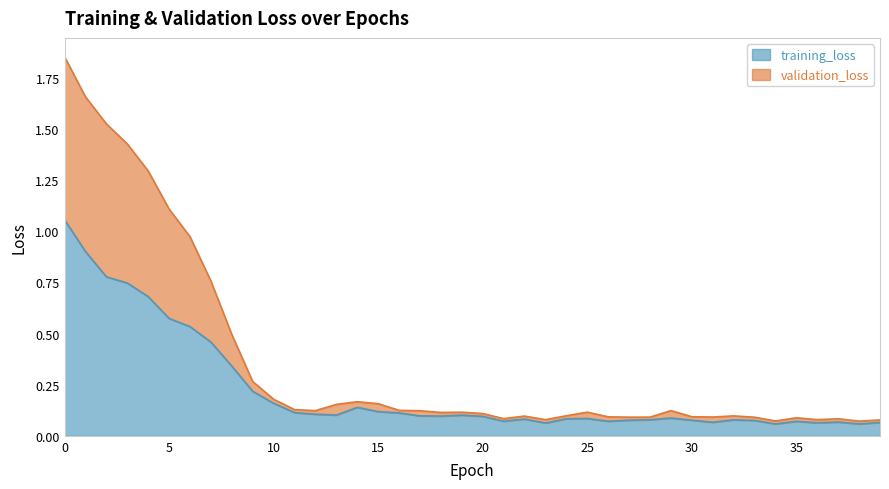

Which has a higher value, 17 or 14?

14